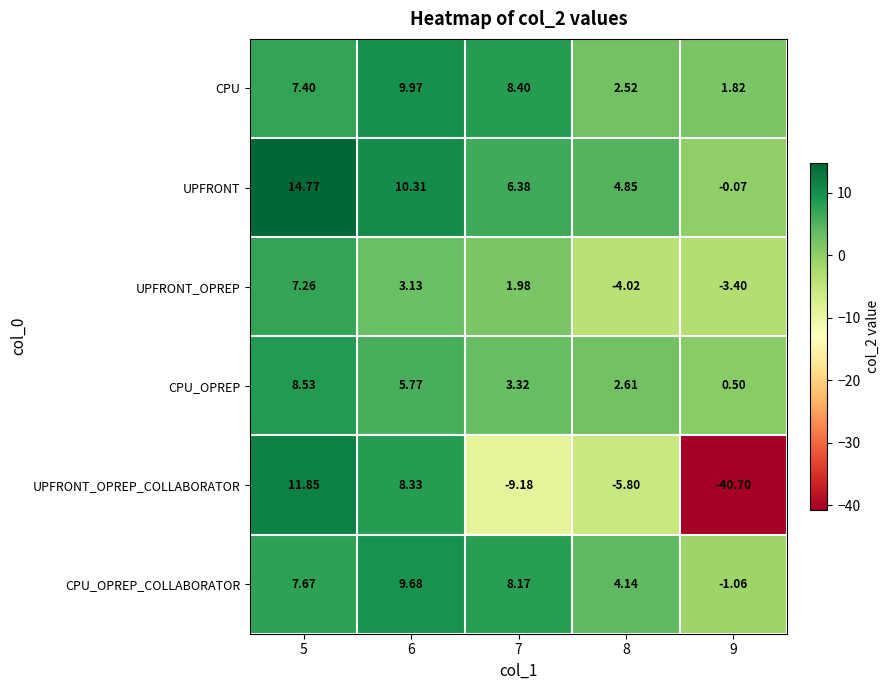

List the series in order of their peak value, lowest first.

UPFRONT_OPREP, CPU_OPREP, CPU_OPREP_COLLABORATOR, CPU, UPFRONT_OPREP_COLLABORATOR, UPFRONT